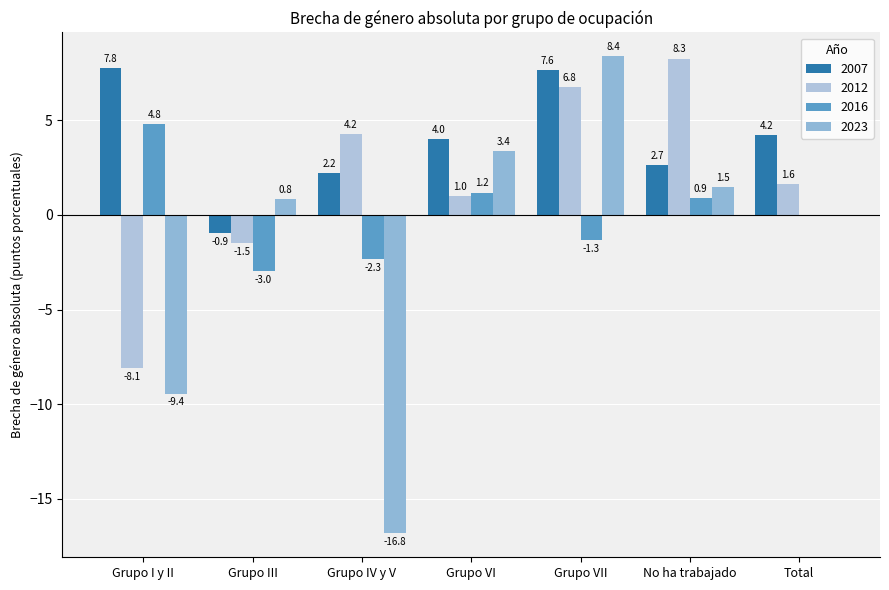

How many groups of bars are there?

7